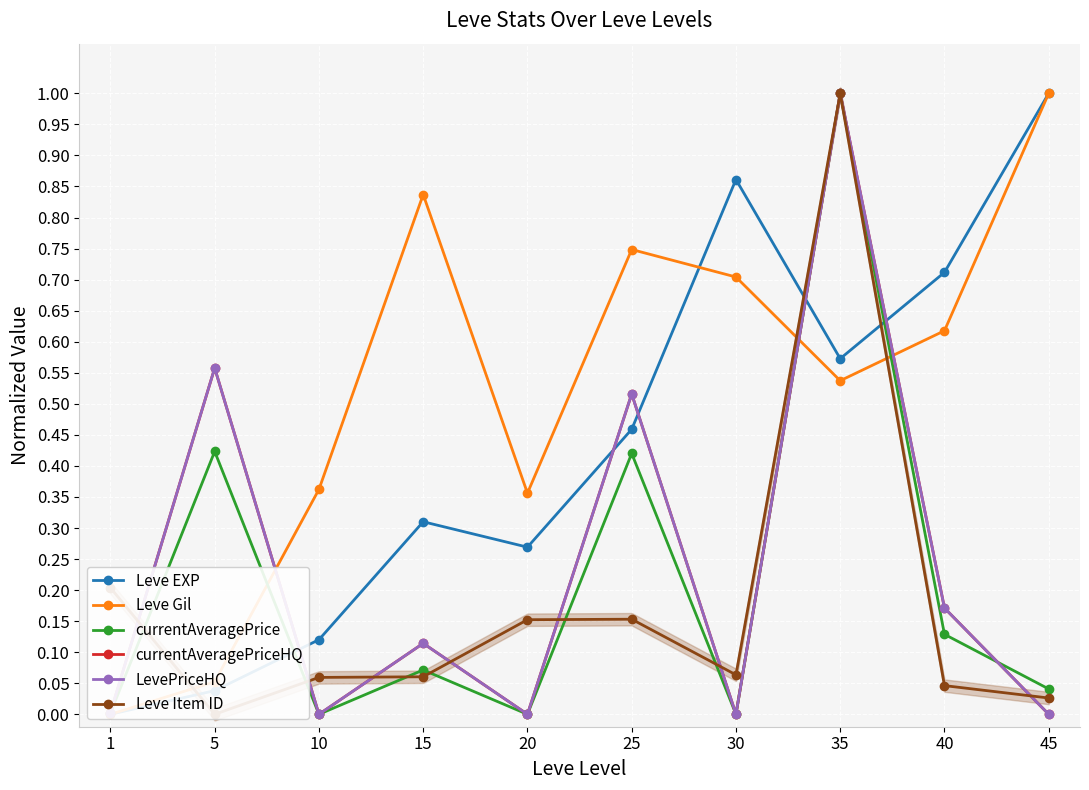

What is the difference between the maximum and minimum values in the Leve Gil series?

1.0